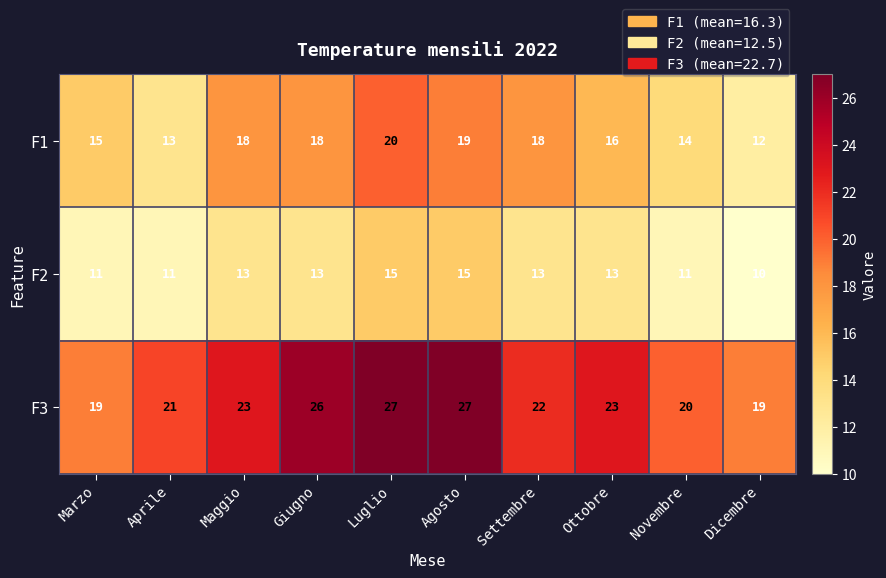

True or false: F3 has a value of 29 at Novembre.

False